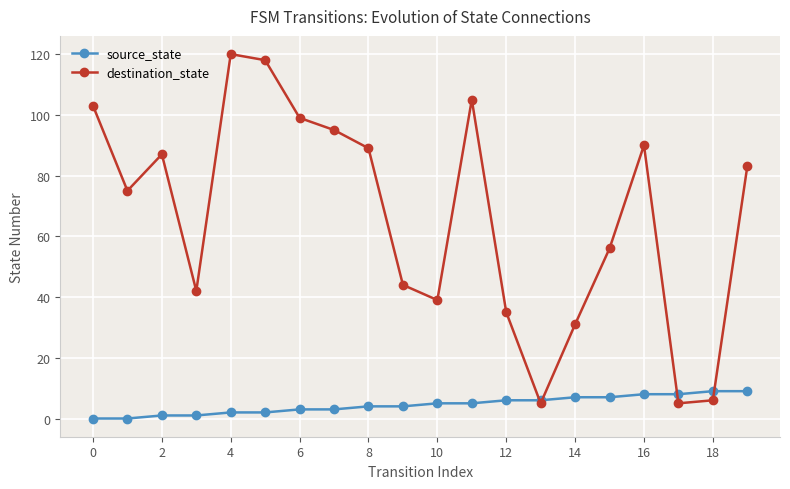

True or false: destination_state has more than 2 points higher than both neighbors.

True